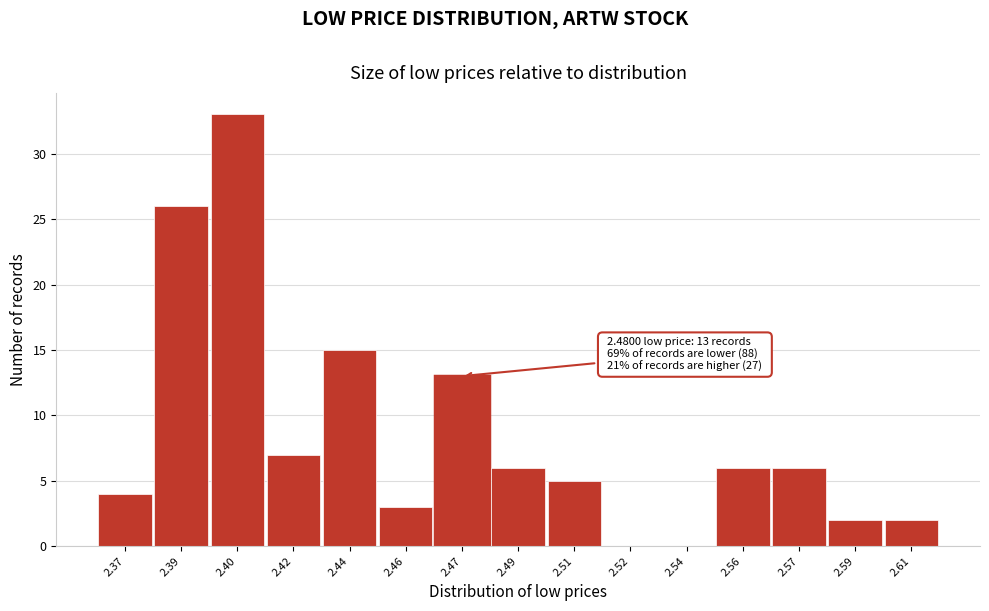

Reading left to right, what are all the values shown in this chart?

2.37=4	2.39=26	2.40=33	2.42=7	2.44=15	2.46=3	2.47=13	2.49=6	2.51=5	2.52=0	2.54=0	2.56=6	2.57=6	2.59=2	2.61=2